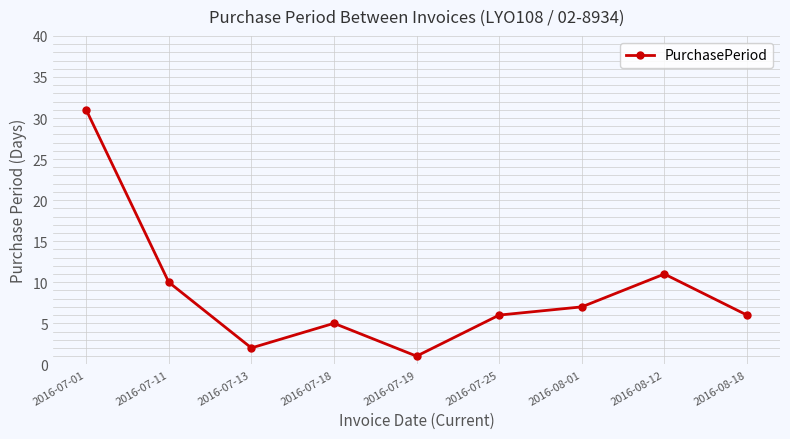

Approximately how many times larger is the value at 2016-07-13 compared to 2016-08-01?

0.3